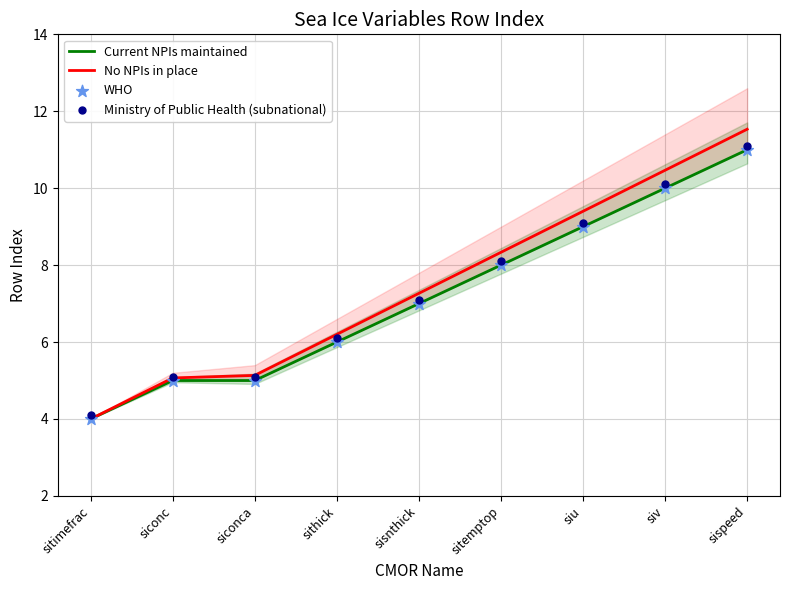

Is the value of Current NPIs maintained at siv greater than the value of WHO at sisnthick?

Yes